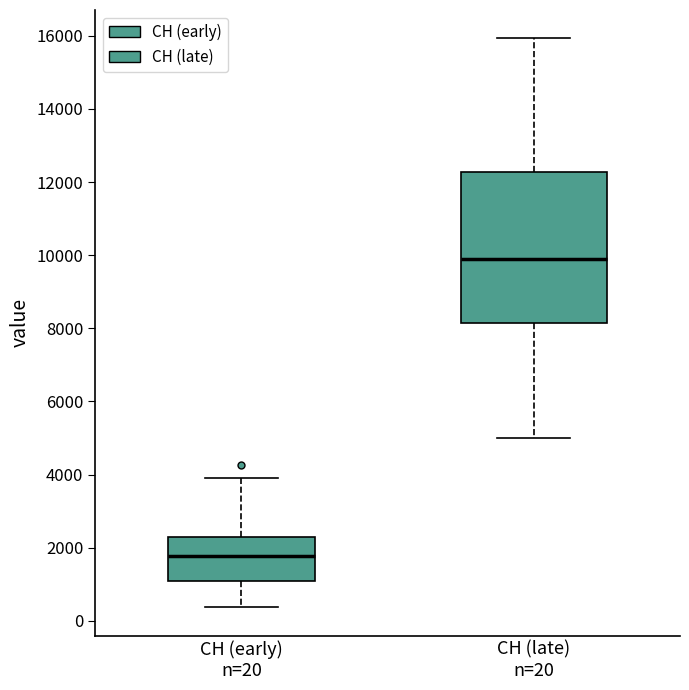

Which box has the lowest median line?

CH (early) n=20